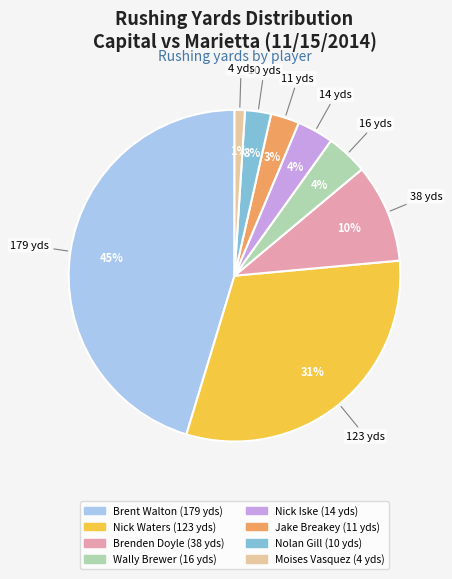

To the nearest percent, what percentage of the pie is Brenden Doyle?

10%